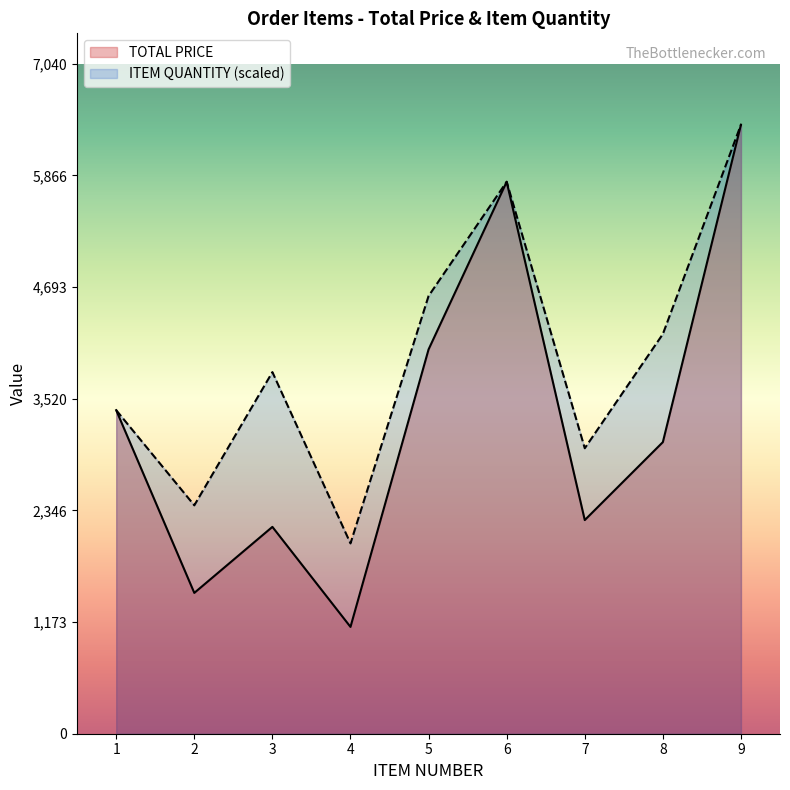

What is the value of the ITEM QUANTITY point at the 6th from the left?

5800.0